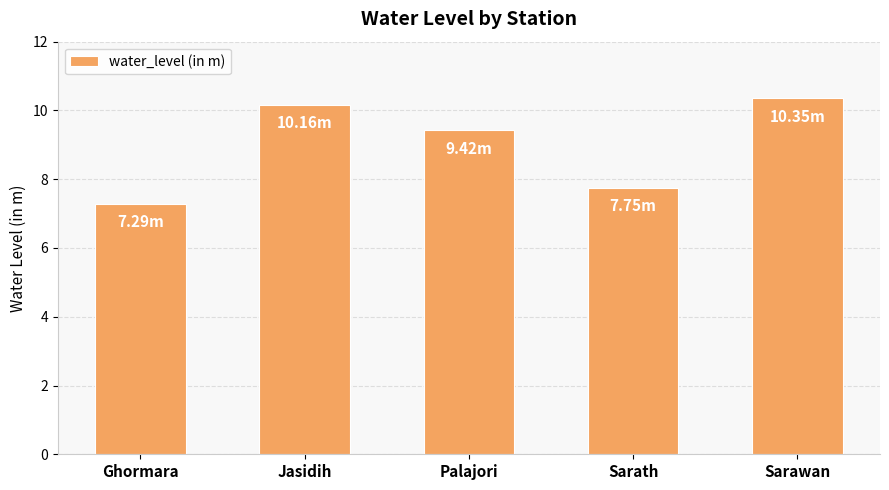

What is the difference between the maximum and second lowest values?

2.6